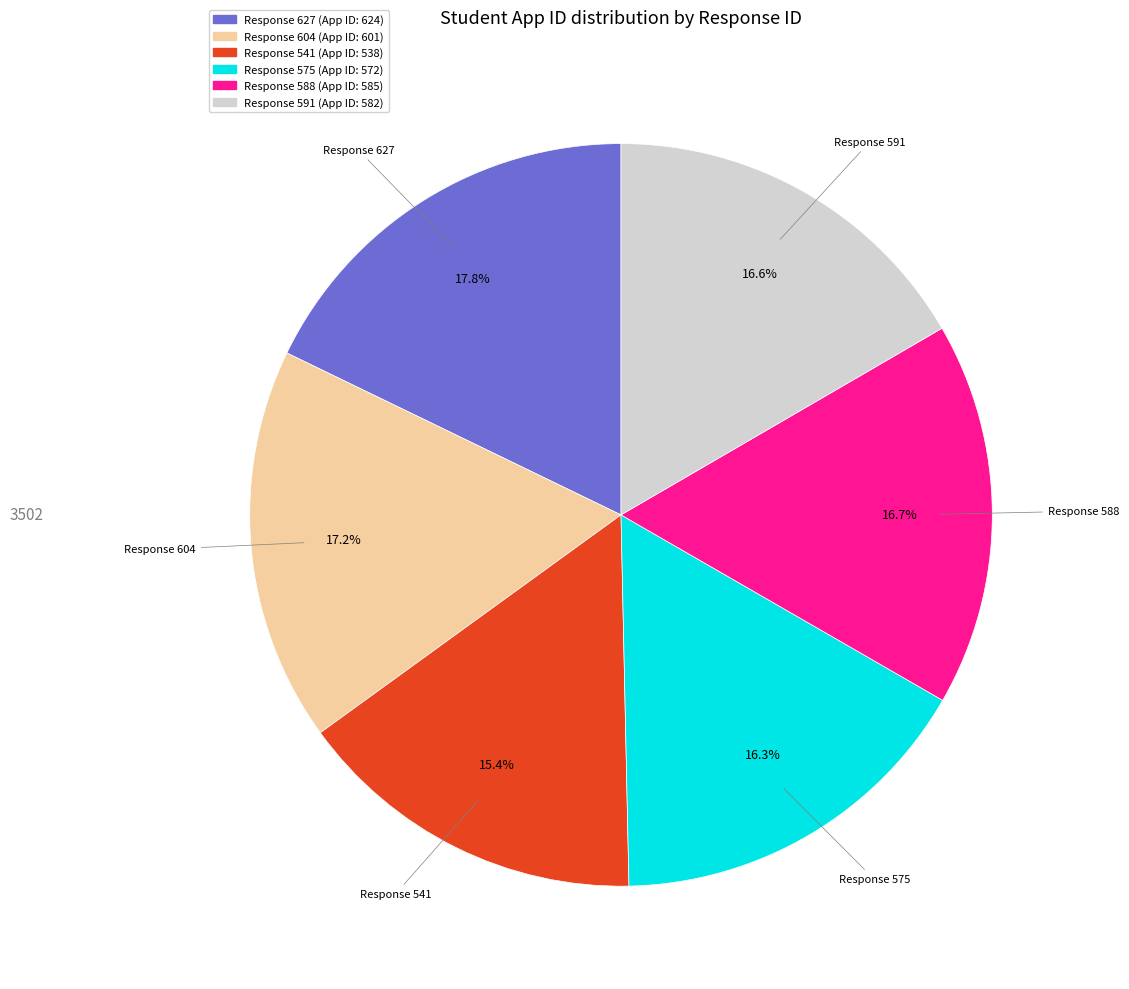

Does Response 541 account for over 50% of the chart?

No